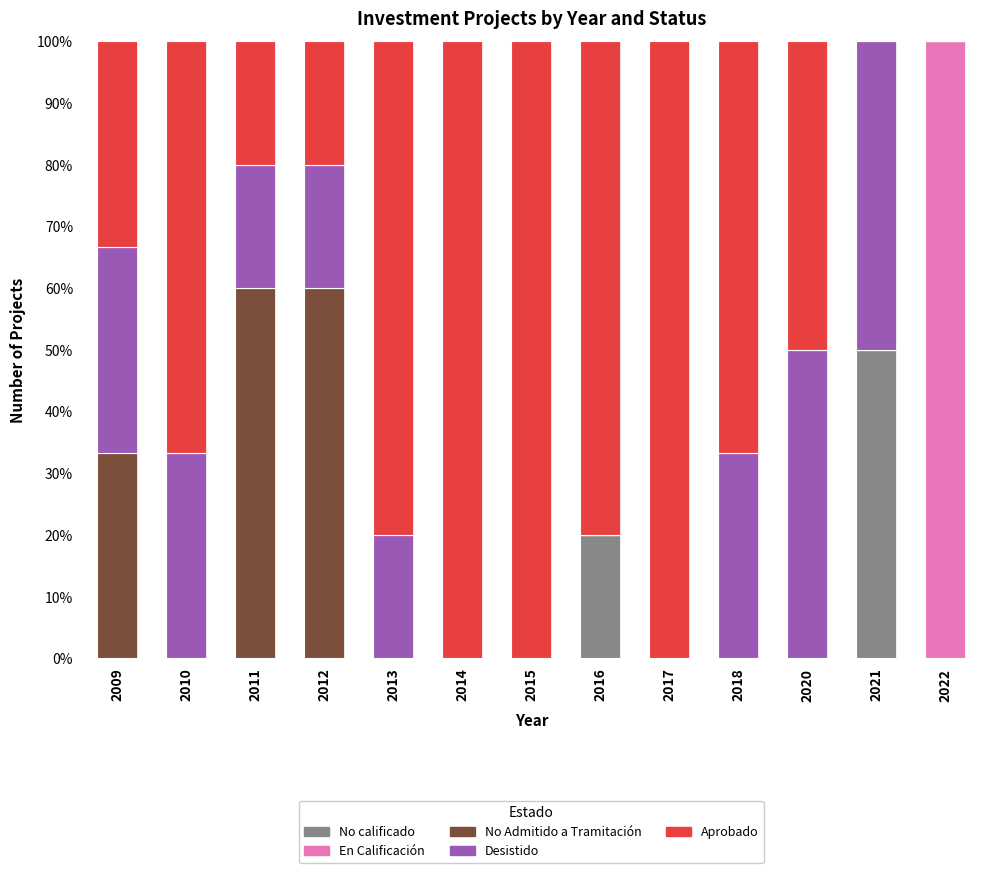

What is the sum of all No calificado values?

70.0